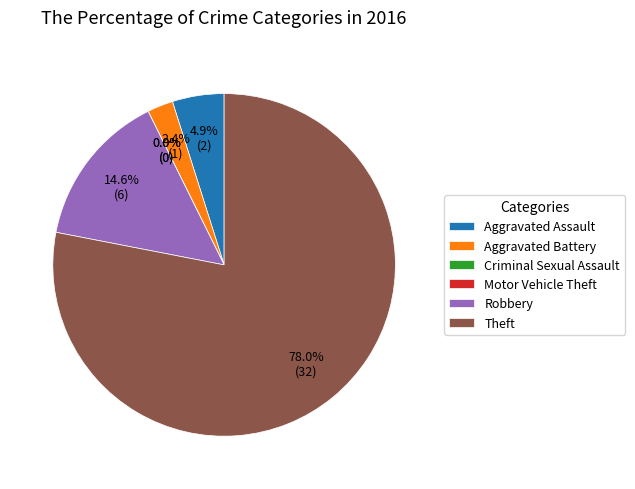

Do Aggravated Battery and Robbery together represent more than half of the pie?

No